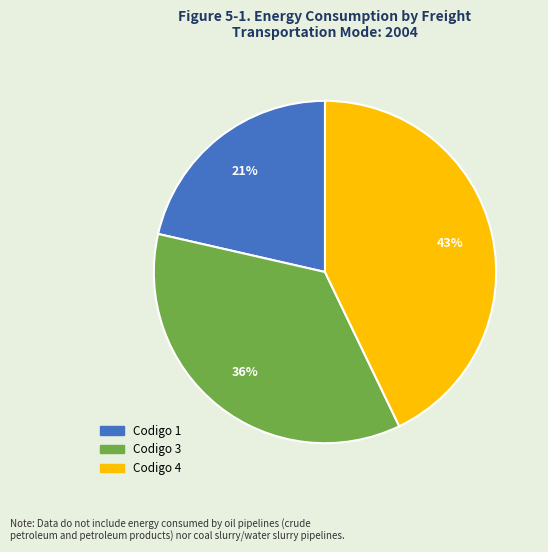

Is there a majority slice in this chart?

No